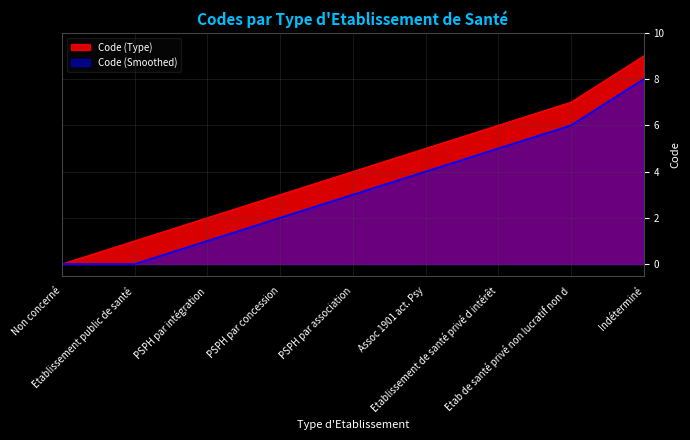

List the labels in order of value, largest first.

Indéterminé, Etab de santé privé non lucratif non d, Etablissement de santé privé d intérêt, Assoc 1901 act. Psy, PSPH par association, PSPH par concession, PSPH par intégration, Etablissement public de santé, Non concerné